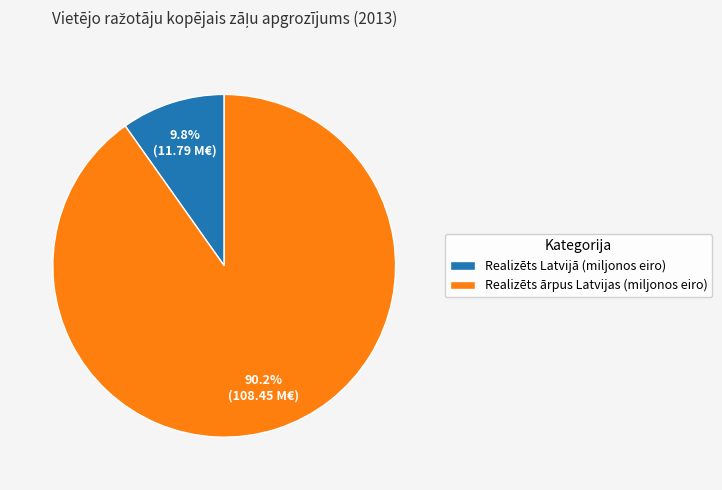

What portion of the pie excludes Realizēts ārpus Latvijas (miljonos eiro)?

9.8%